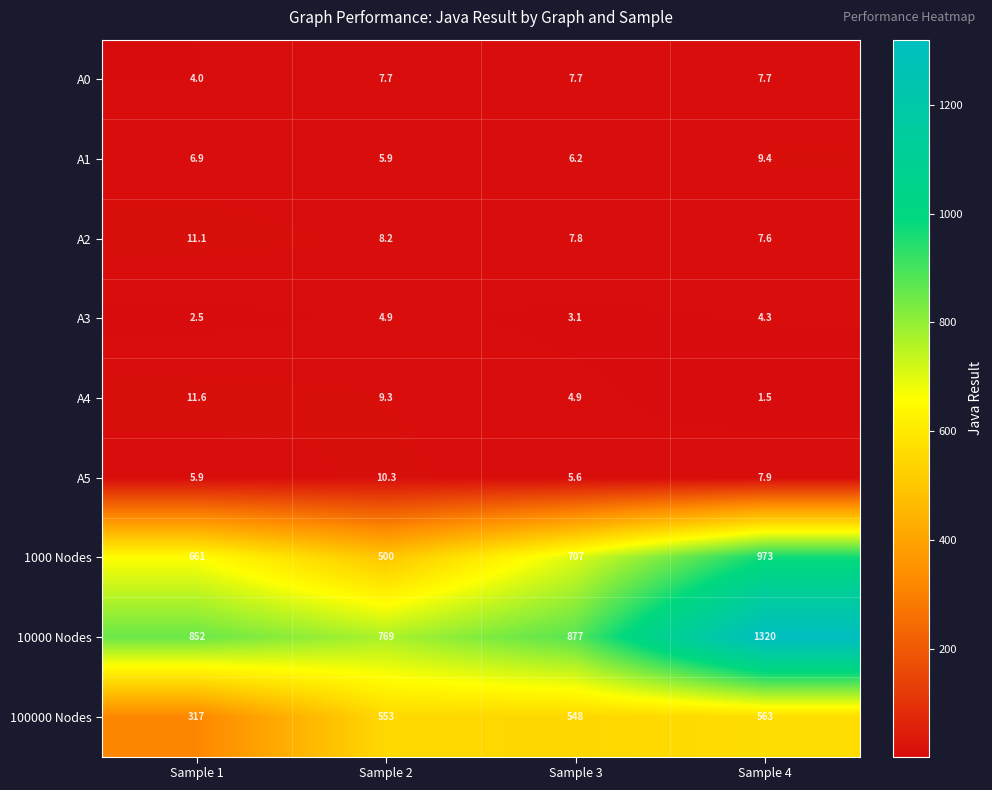

The 100000 Nodes series shows 563.0 at Sample 4. True or false?

True